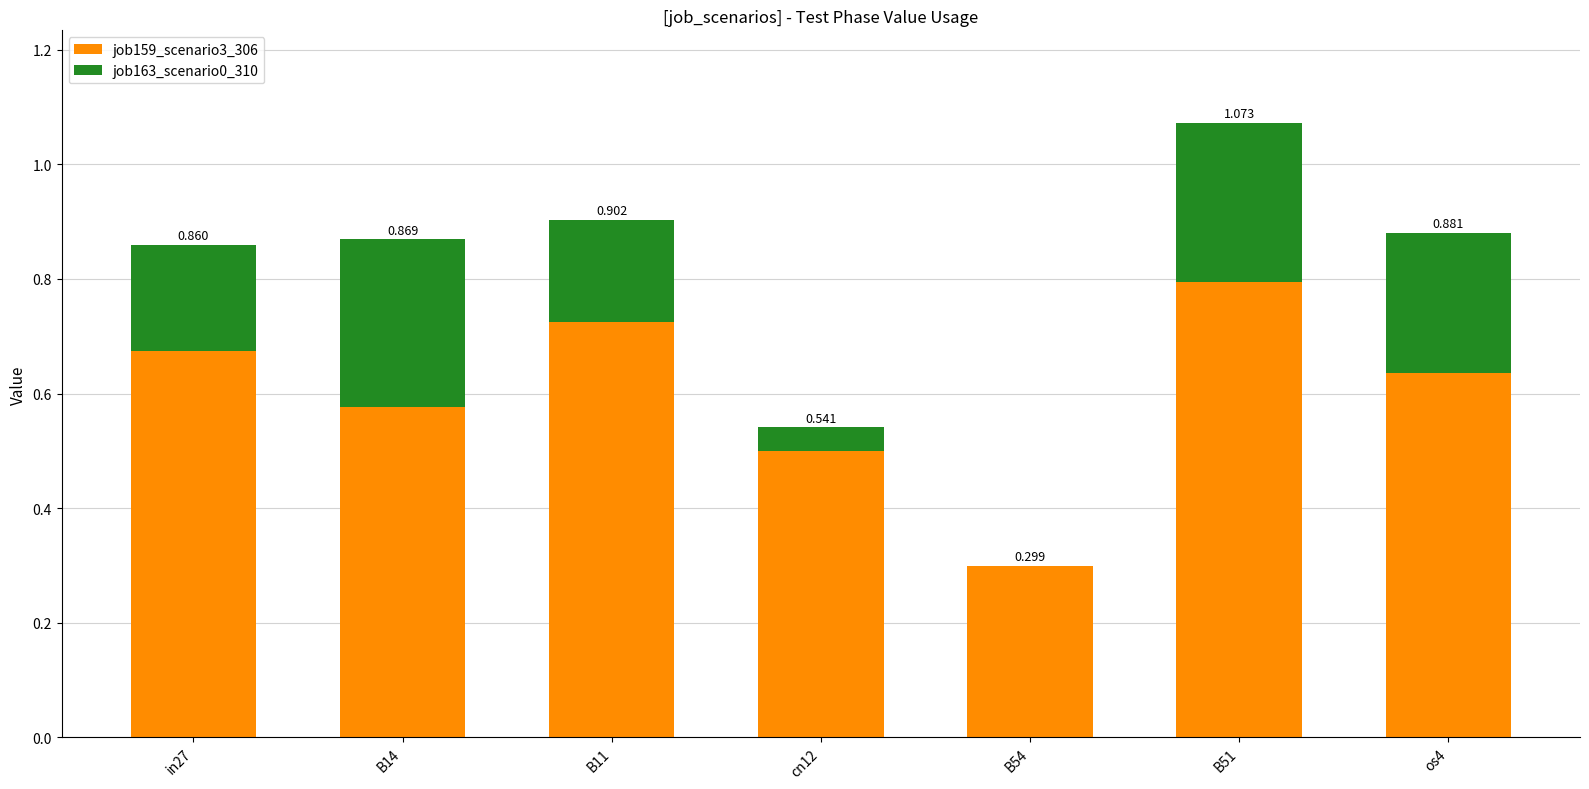

Are the bars horizontal?

No